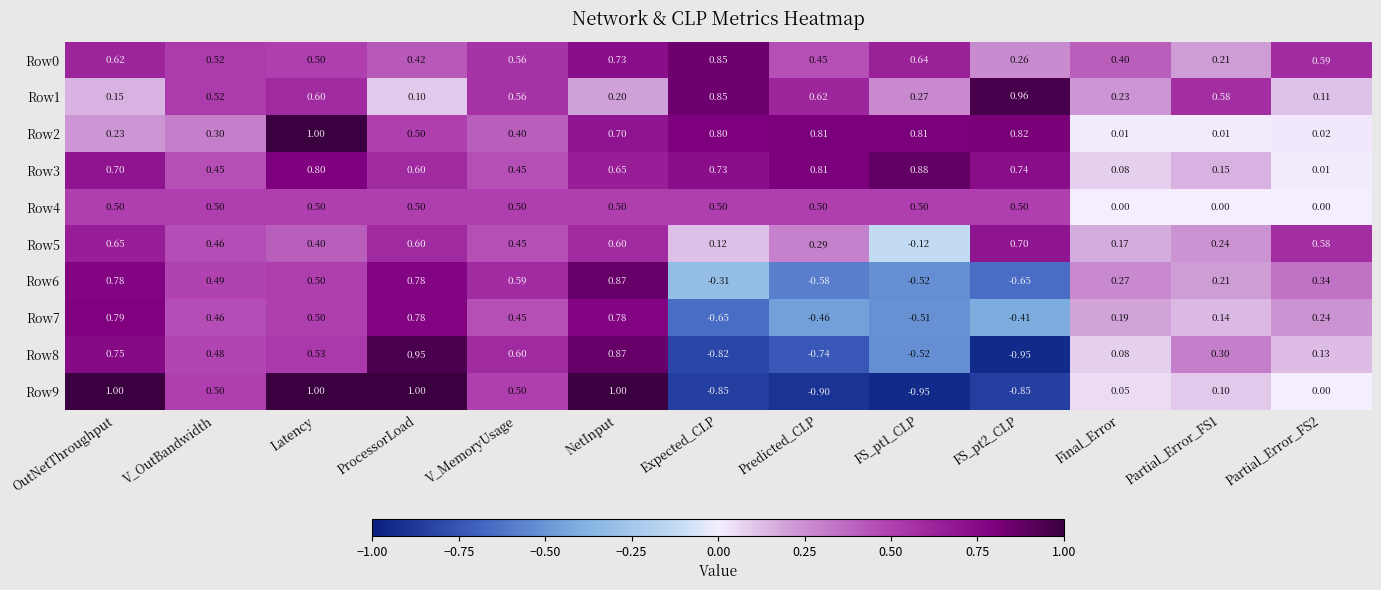

What is the difference between the highest and lowest values at V_MemoryUsage?

0.2